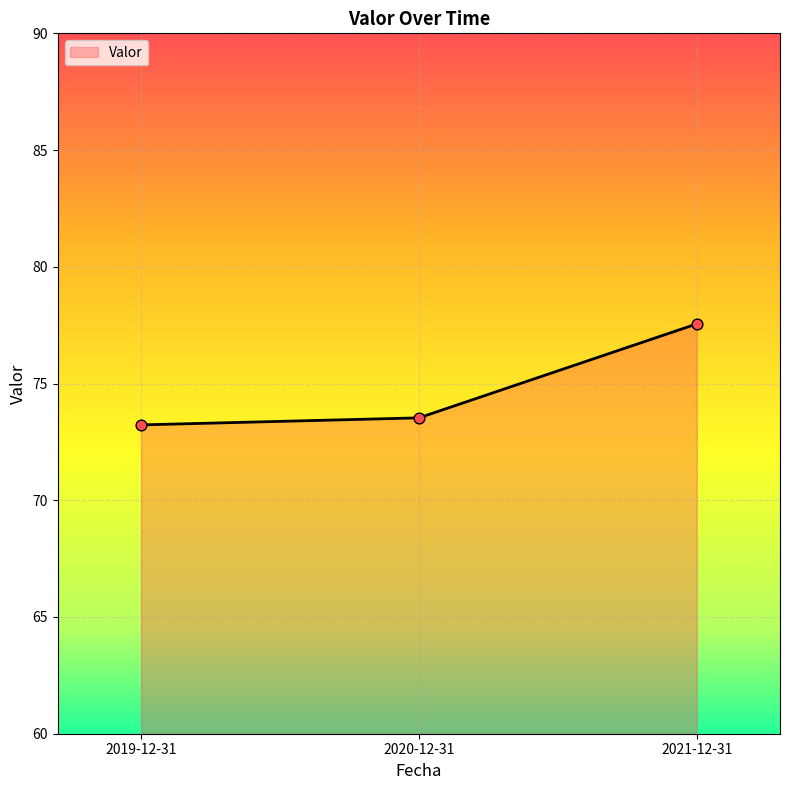

What is the change in value from 2019-12-31 to 2020-12-31?

+0.3